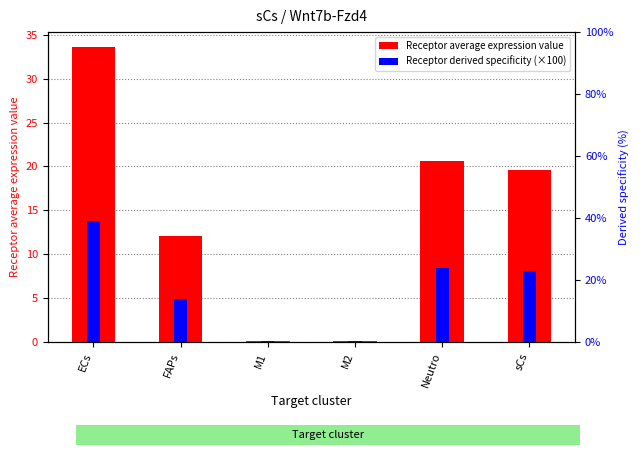

The Receptor average expression value series shows 16.7 at ECs. True or false?

False